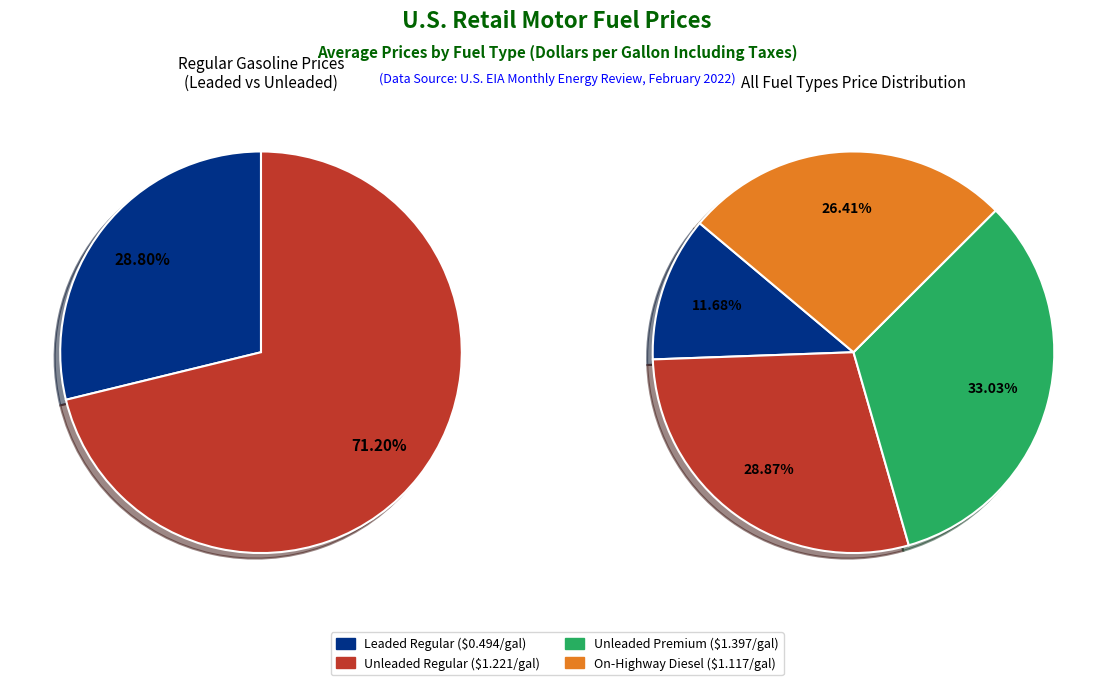

What is the smallest slice in the pie chart?

Leaded Regular